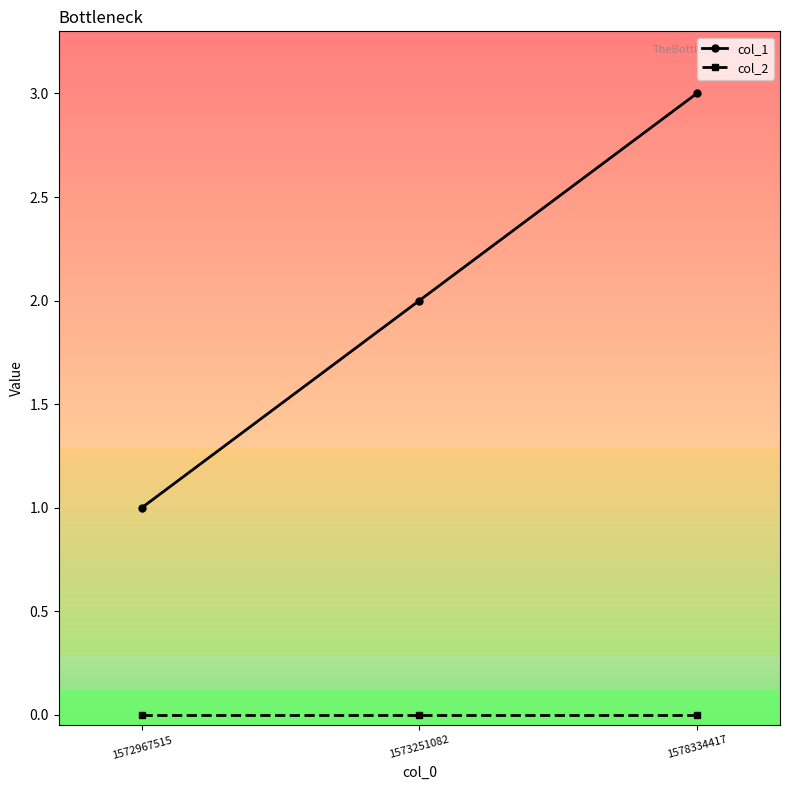

Reading right to left, extract all data points from this chart.

col_1: 1578334417=3	1573251082=2	1572967515=1
col_2: 1578334417=0	1573251082=0	1572967515=0